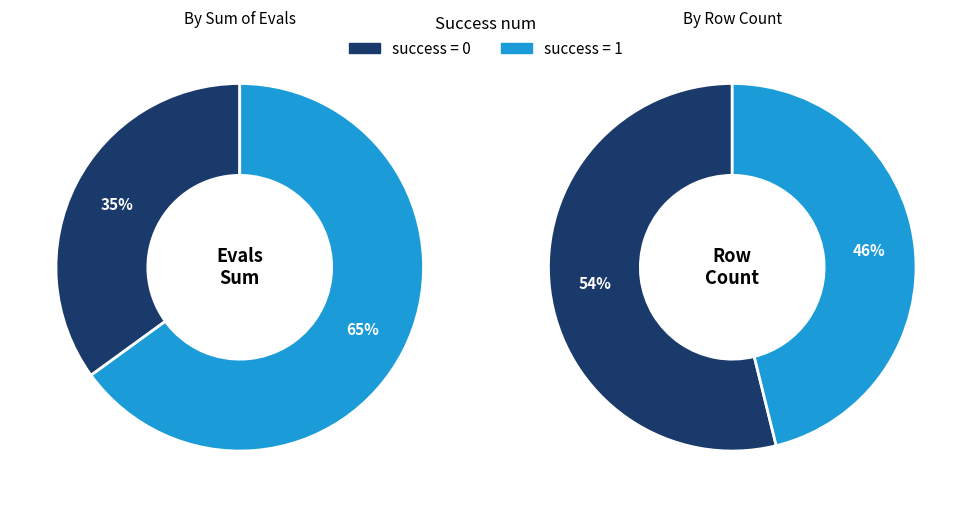

Does success=1 account for over 50% of the chart?

Yes